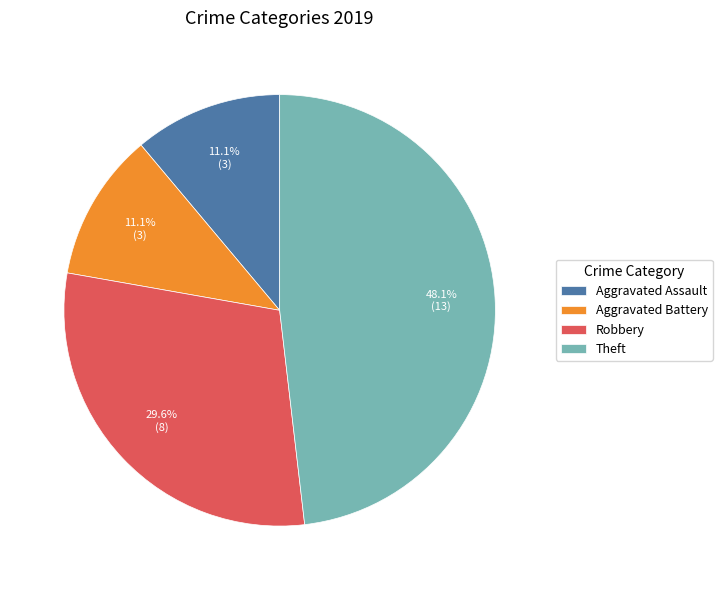

Is Aggravated Assault the majority of the pie?

No